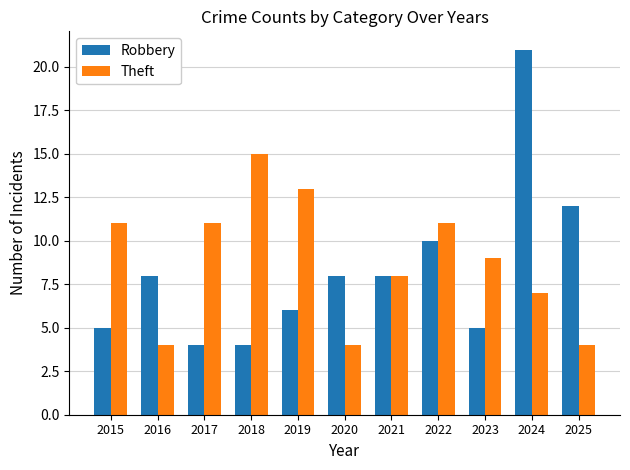

At which label is Robbery closest to 12?

2025